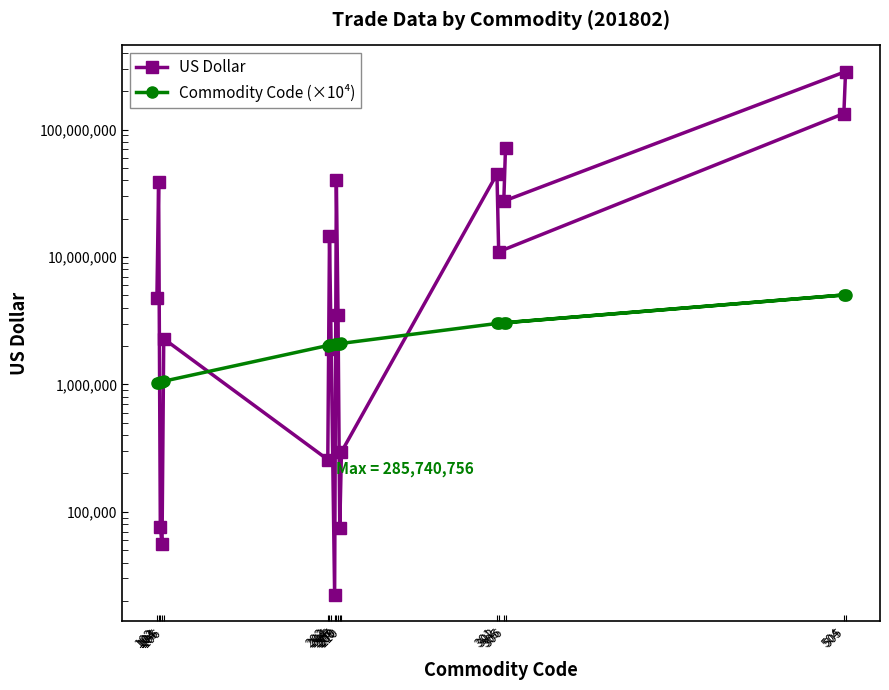

At which category does Commodity Code (×10⁴) reach its first local peak?

505